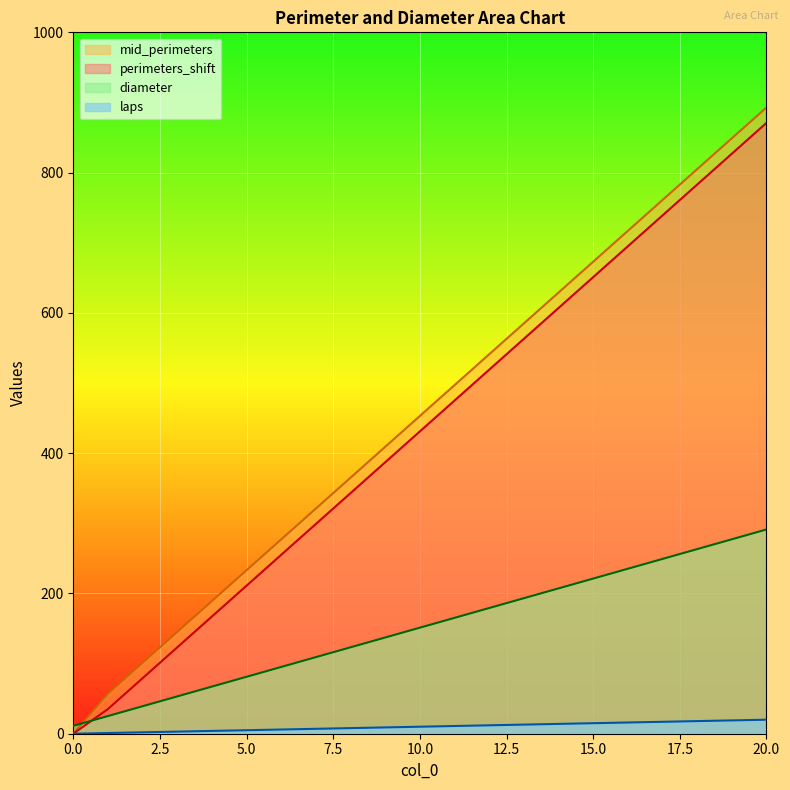

True or false: diameter has more than 2 points higher than both neighbors.

False